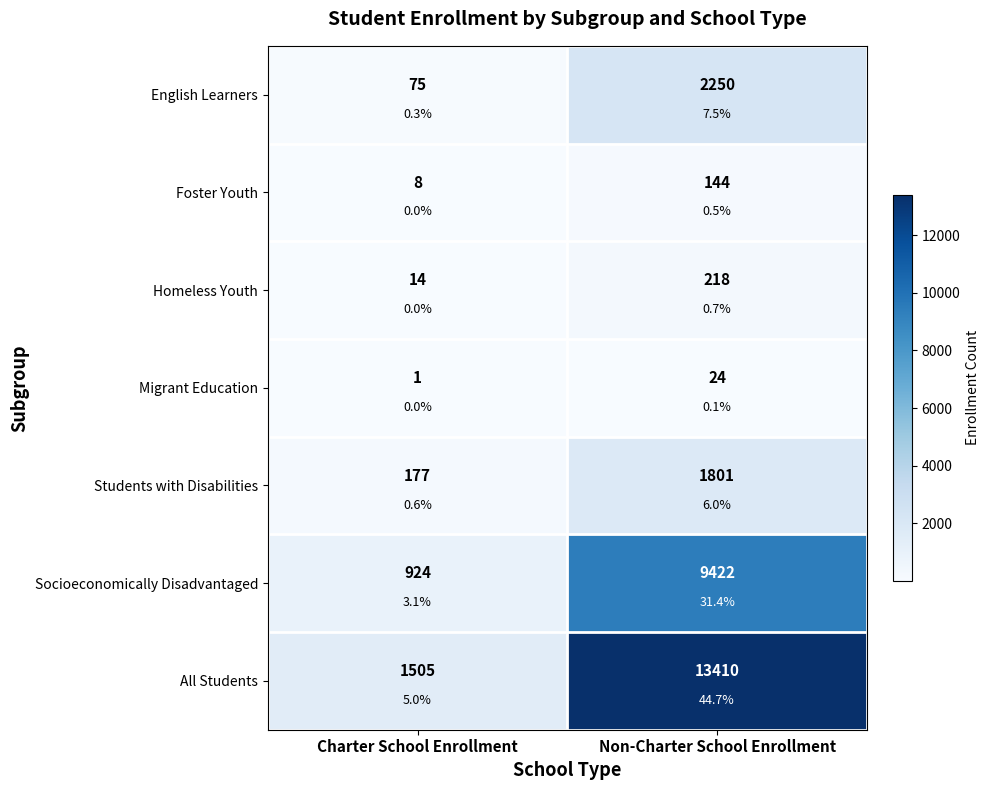

At which label does All Students reach its peak?

Non-Charter School Enrollment